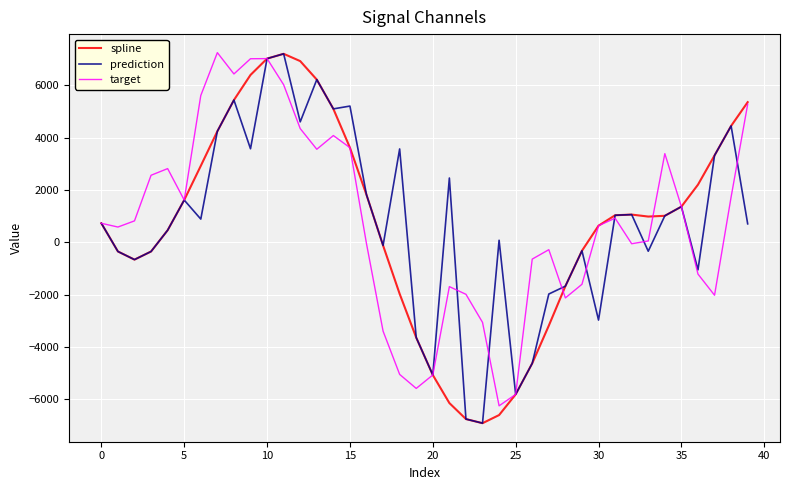

What is the lowest value of the spline series?

-6919.6